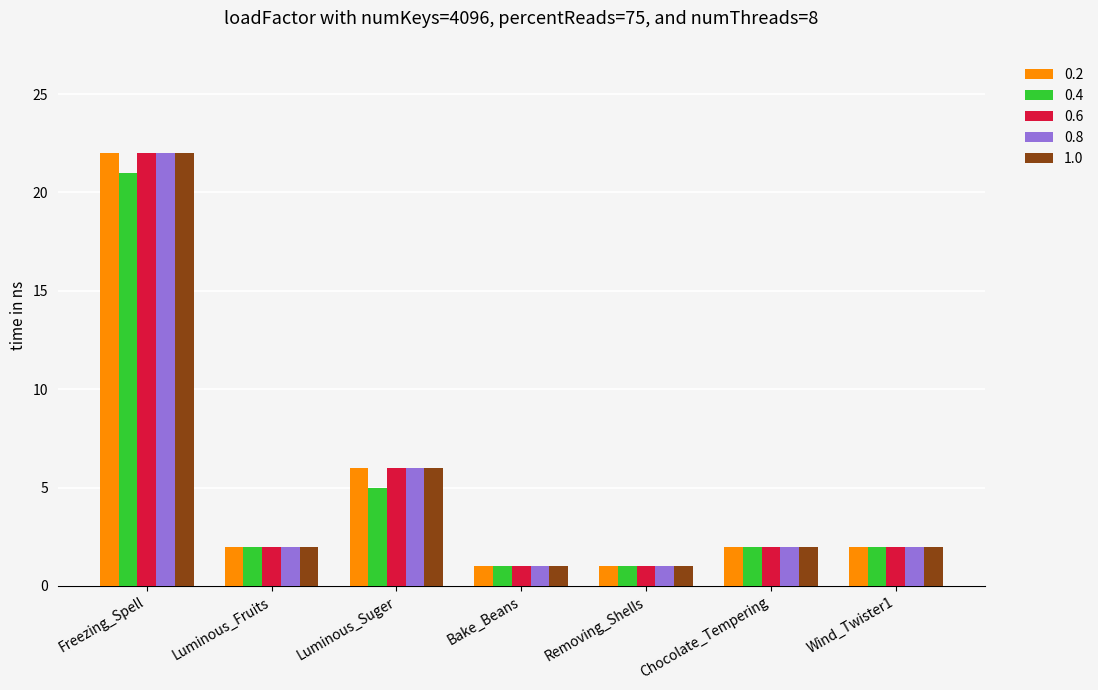

What is the maximum value for 0.2?

22